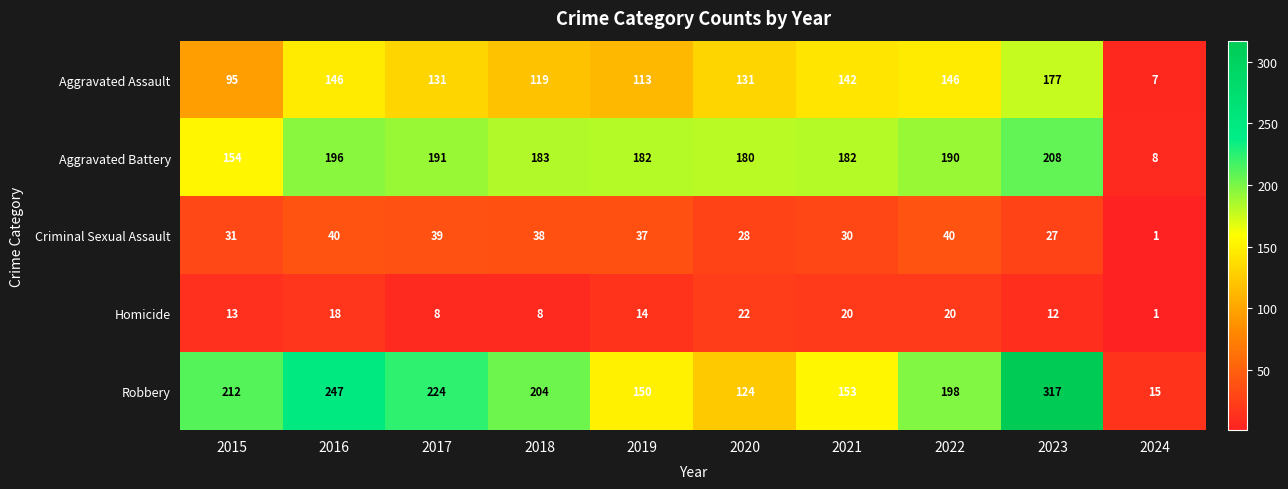

Which series has the largest total across all categories?

Robbery